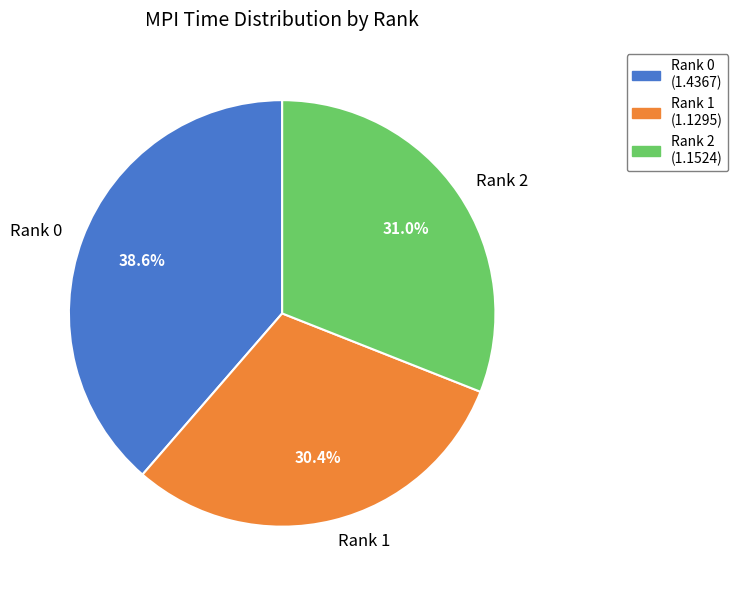

What portion of the pie excludes Rank 0?

61.4%